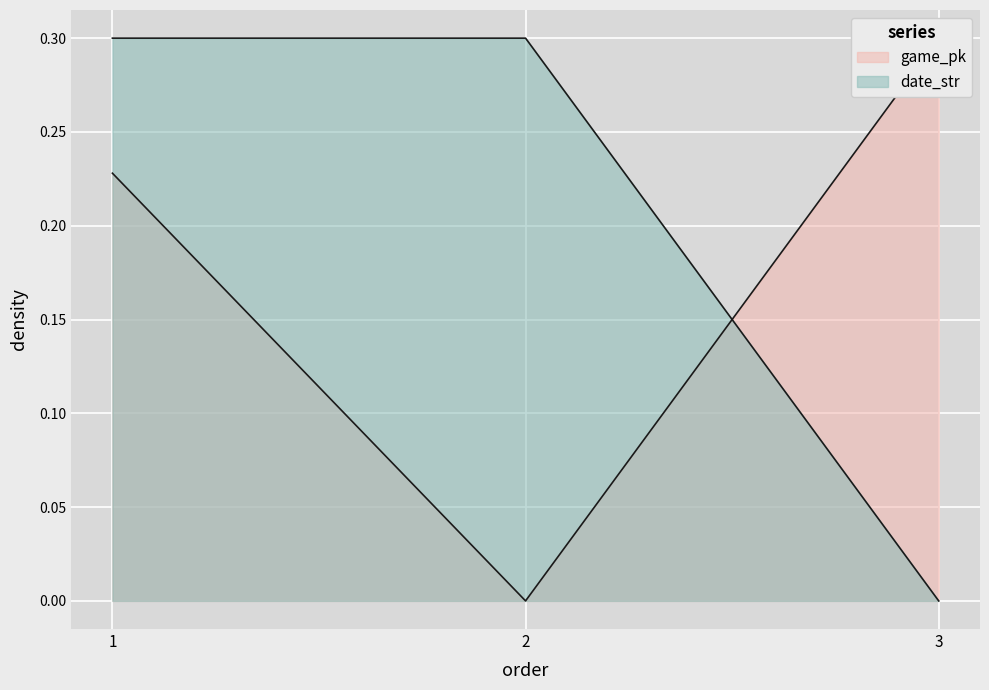

How many data points in game_pk are above 0?

2